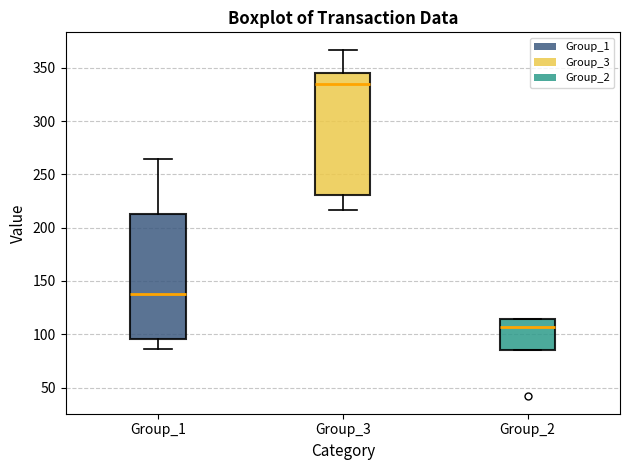

Which box has the lowest median line?

Group_2